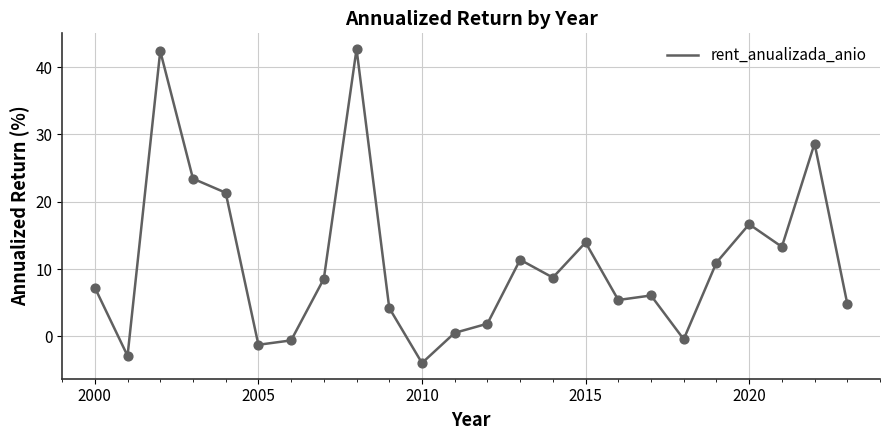

What is the maximum value shown in the chart?

42.7